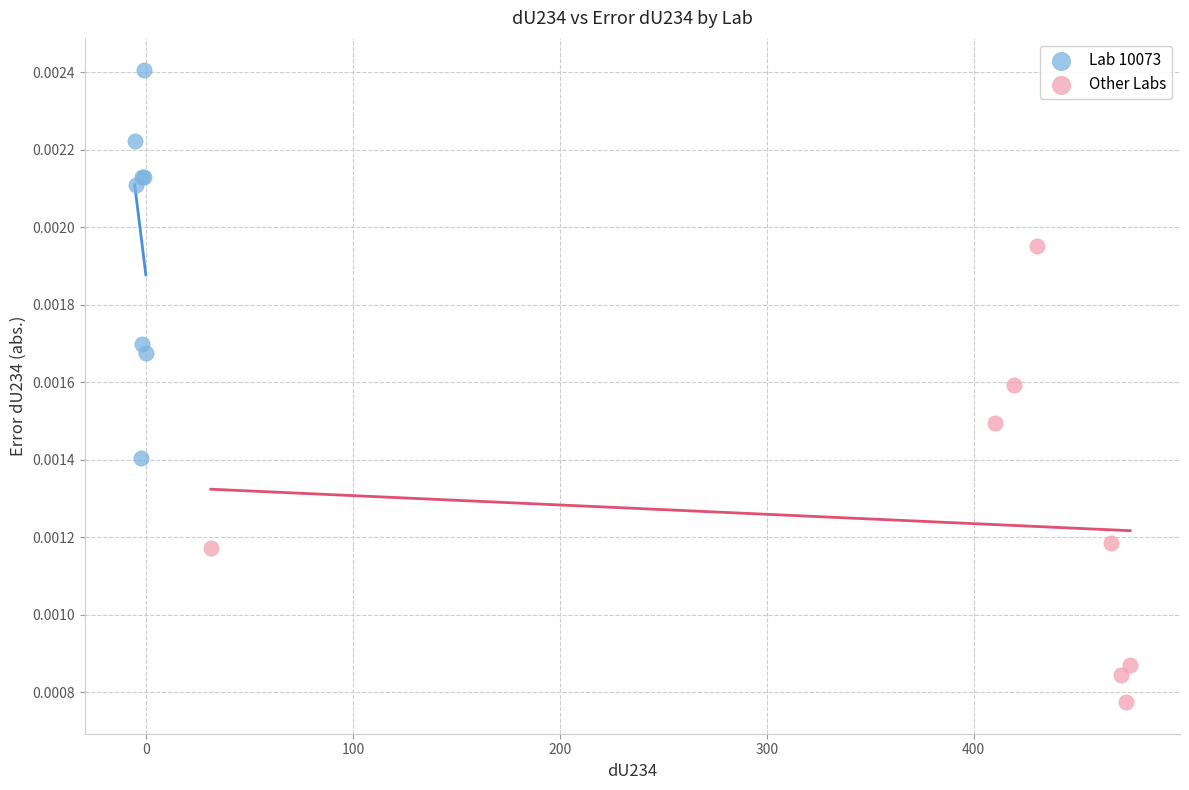

Which series reaches the maximum Y coordinate?

Lab 10073